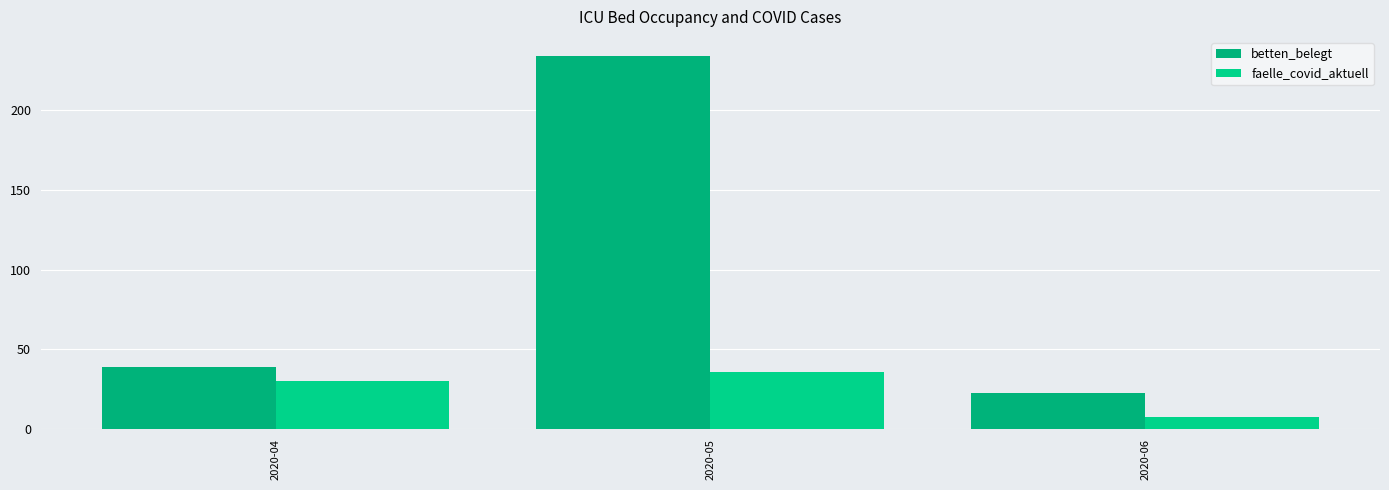

What is the difference between the faelle_covid_aktuell values at 2020-04 and 2020-06?

22